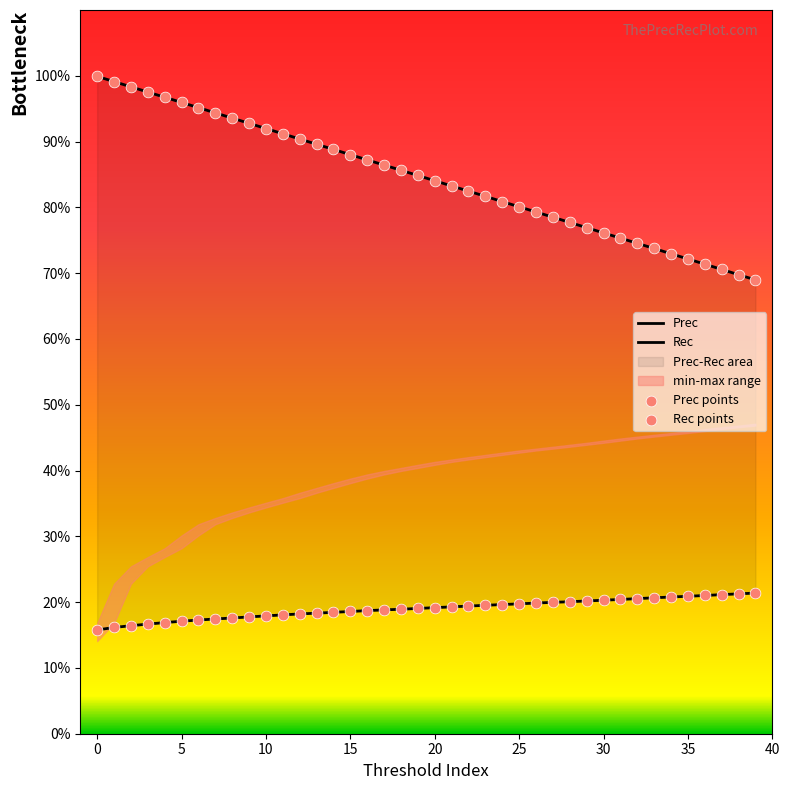

Is the value of Rec at 12 greater than the value of Prec at 12?

Yes